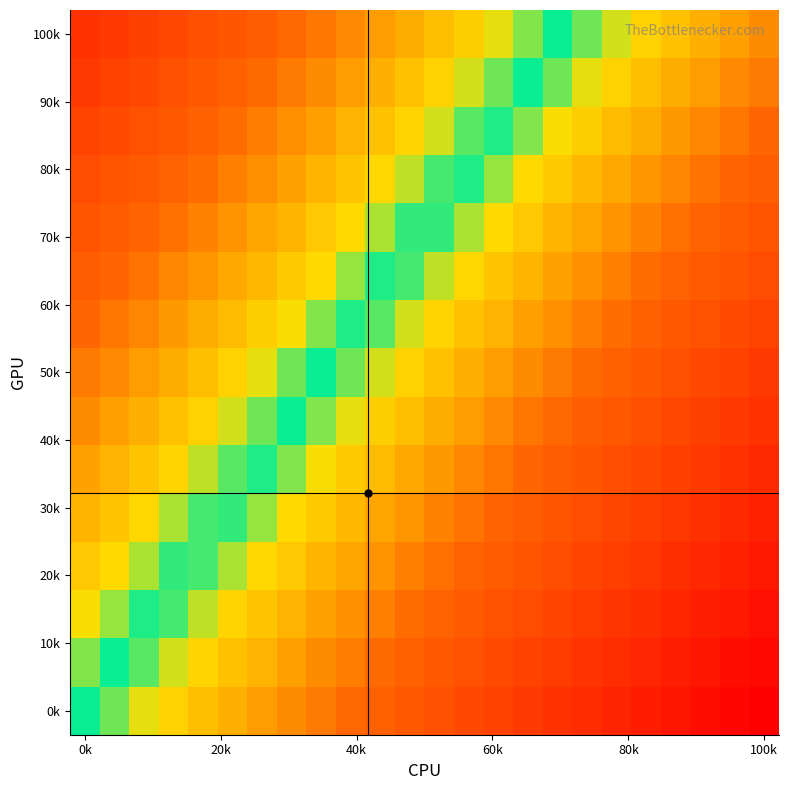

Which category has the highest value across all series?

100k